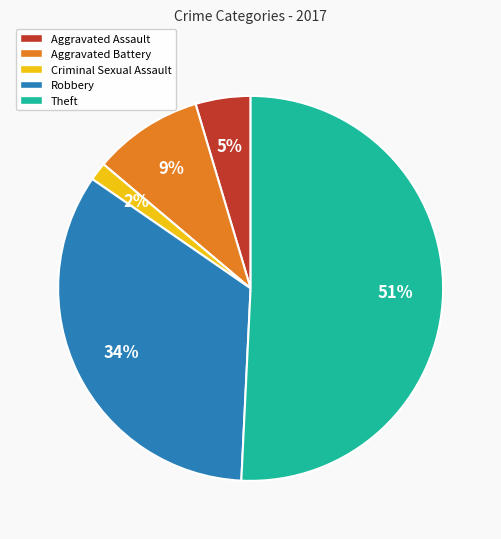

Rank the categories by value from highest to lowest.

Theft, Robbery, Aggravated Battery, Aggravated Assault, Criminal Sexual Assault